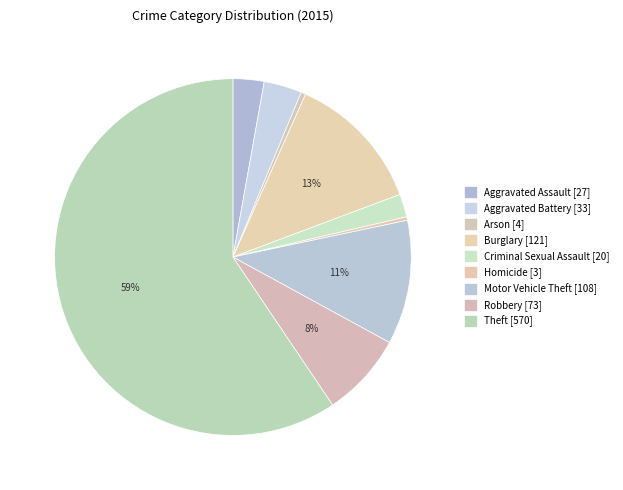

The Aggravated Battery slice represents 18% of the pie. True or false?

False